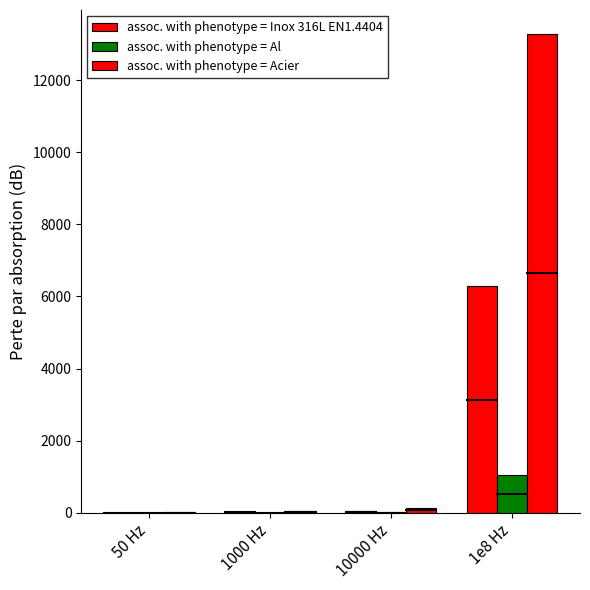

Reading right to left, what are all the values shown in this chart?

assoc. with phenotype = Inox 316L EN1.4404: 1e8 Hz=6280.4	10000 Hz=62.8	1000 Hz=19.9	50 Hz=4.4
assoc. with phenotype = Al: 1e8 Hz=1050.1	10000 Hz=10.5	1000 Hz=3.3	50 Hz=0.7
assoc. with phenotype = Acier: 1e8 Hz=13277.8	10000 Hz=132.8	1000 Hz=42.0	50 Hz=9.4